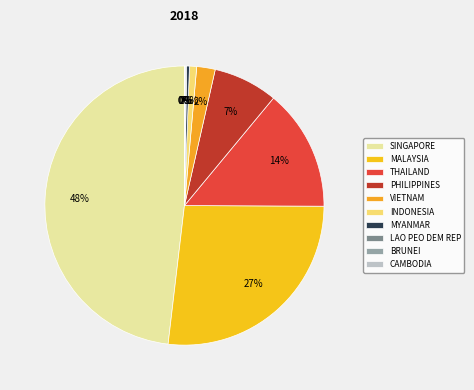

To the nearest percent, what is the combined percentage of SINGAPORE and THAILAND?

62%